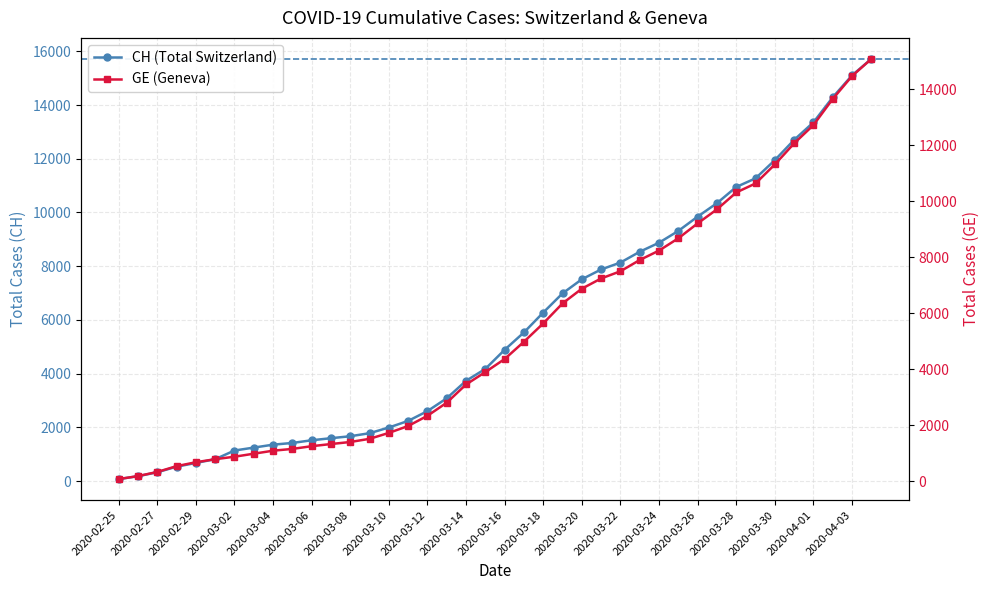

How many values in the CH series exceed 4886?

19